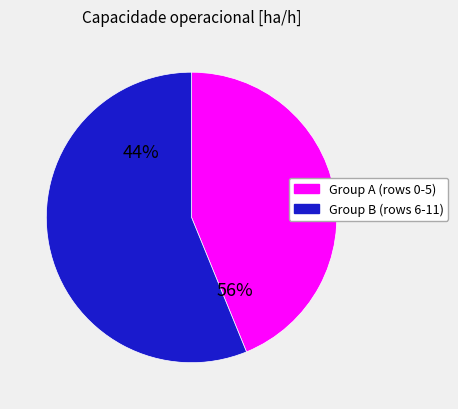

What percentage do 9 and 11 together represent?

18.9%